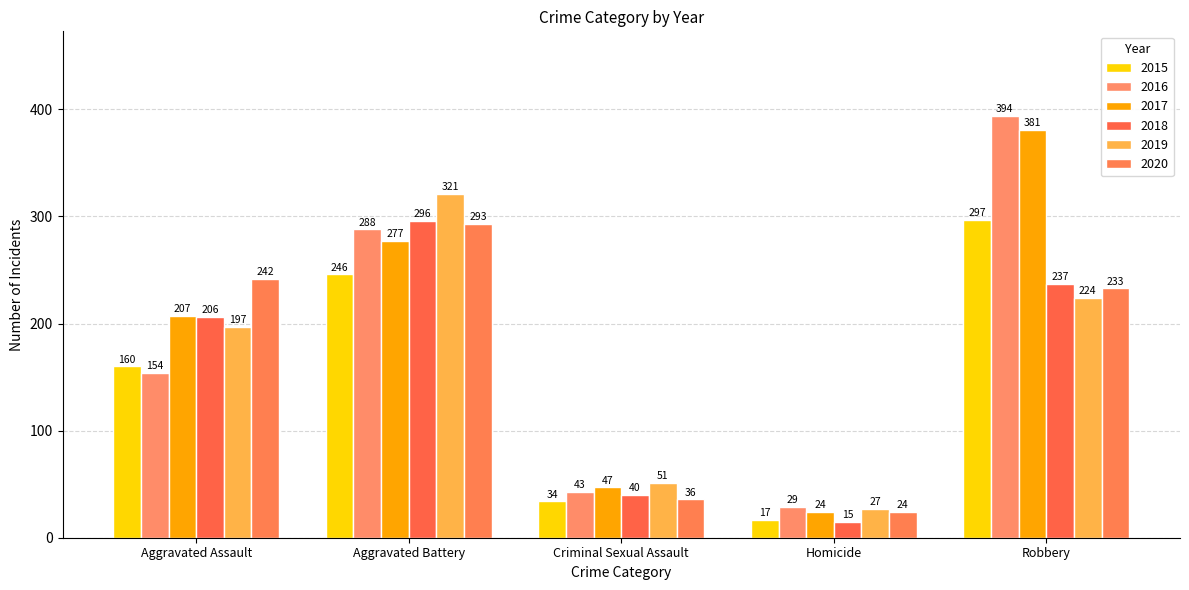

What are all the series names shown in the legend?

2015, 2016, 2017, 2018, 2019, 2020